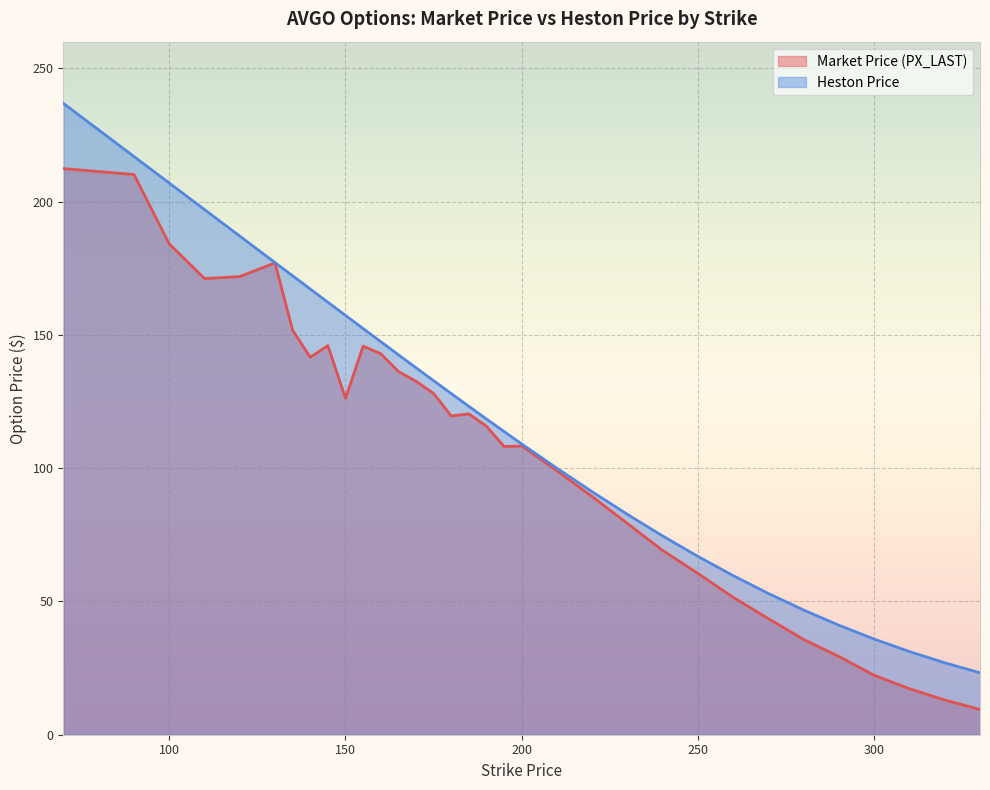

Between 145 and 200, which is larger?

145